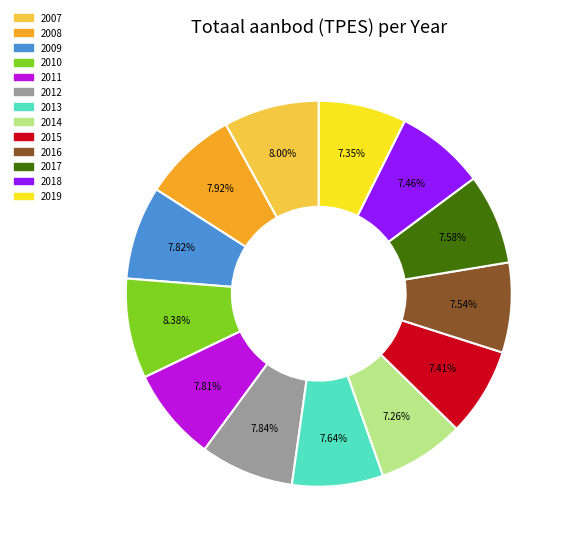

To the nearest percent, what is the difference between the largest and smallest slice percentages?

1%